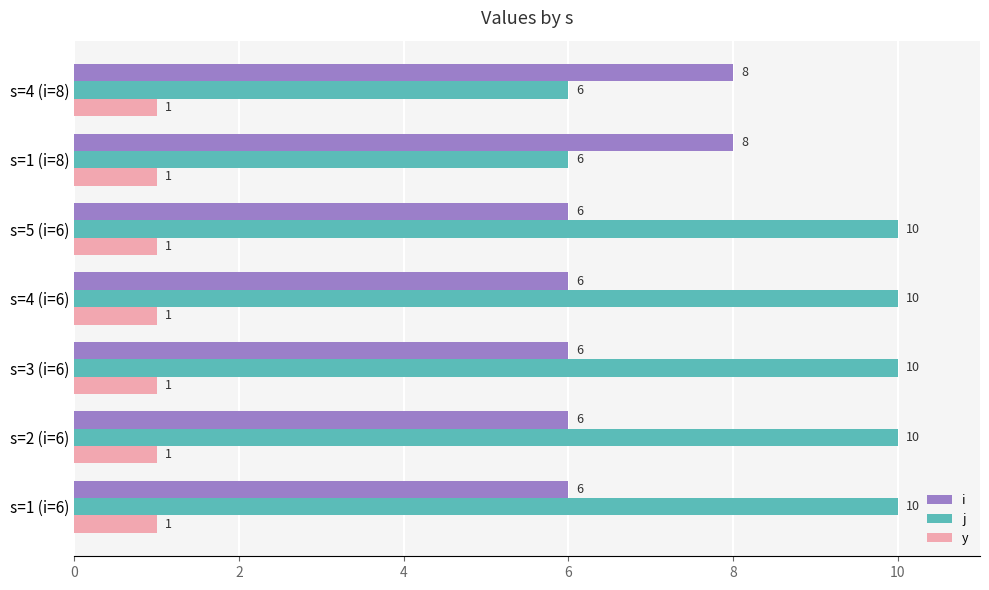

List the series in order of their peak value, highest first.

j, i, y